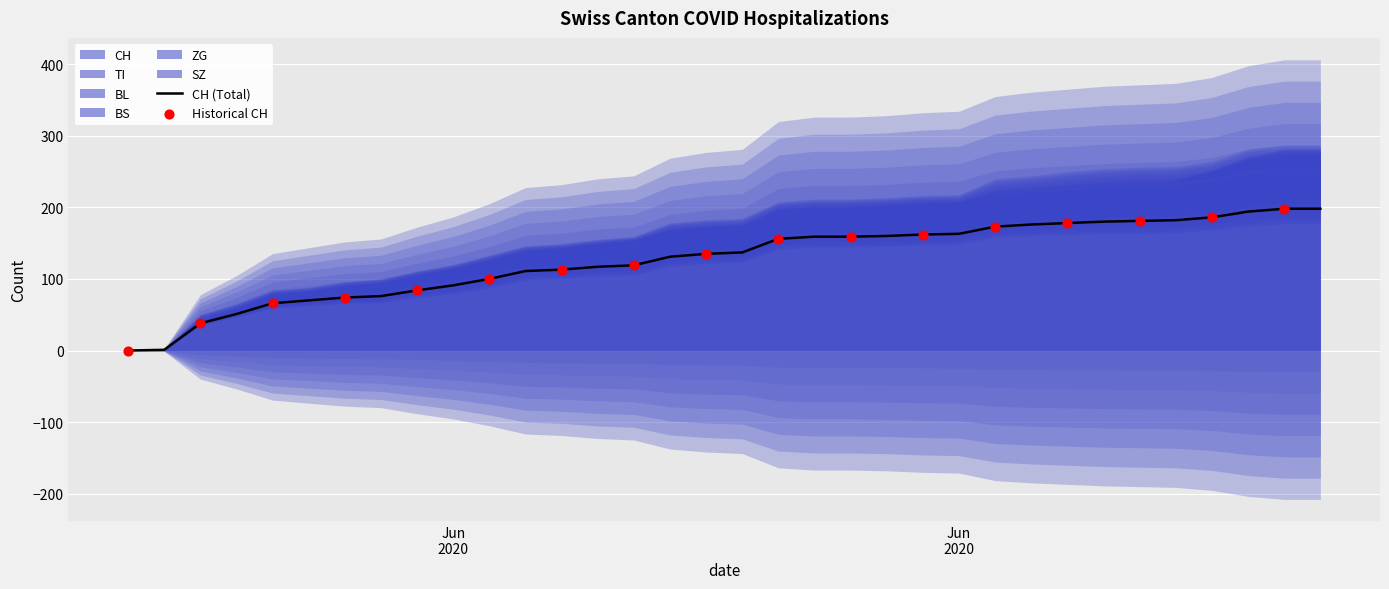

What is the total value across all series at 2020-06-10?

127